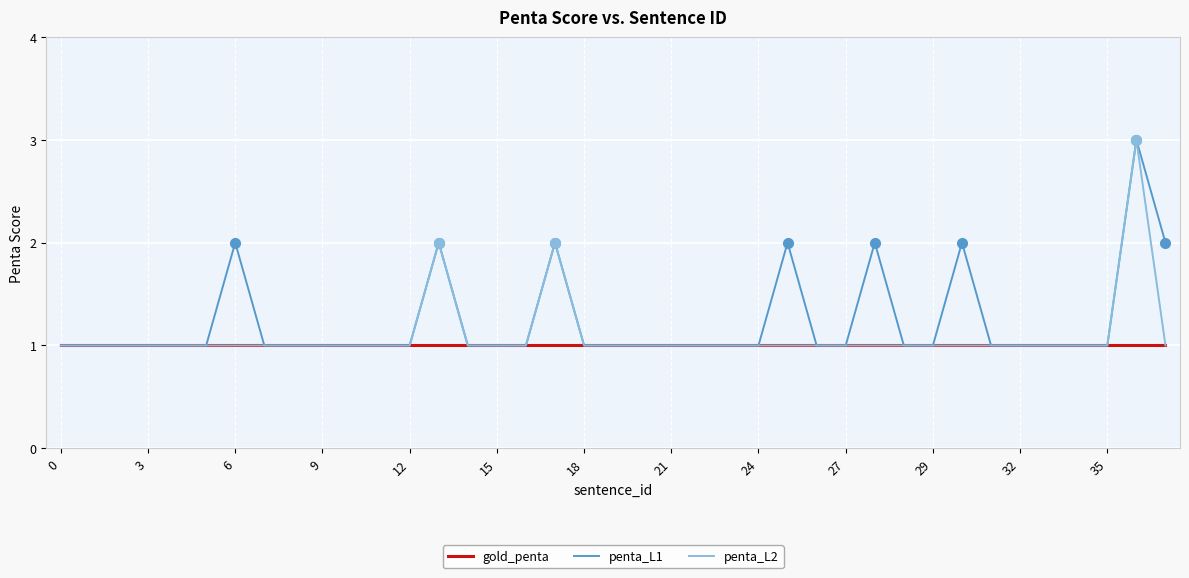

What are all the series names shown in the legend?

gold_penta, penta_L1, penta_L2